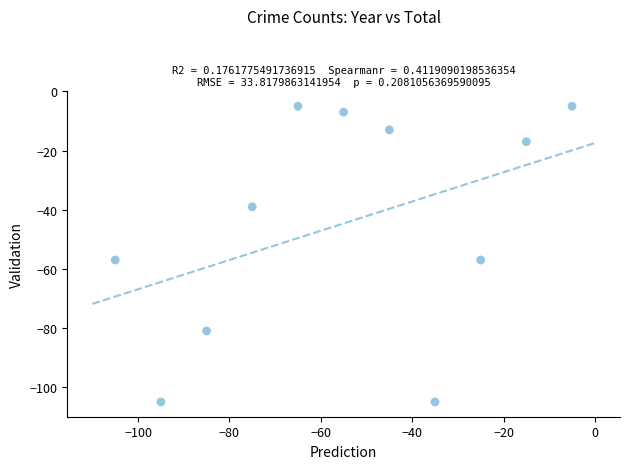

What is the average X value?

-55